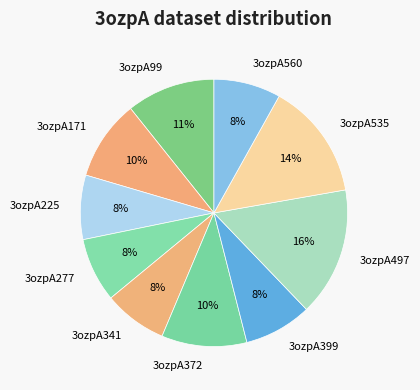

Which category has the biggest portion of the pie?

3ozpA497